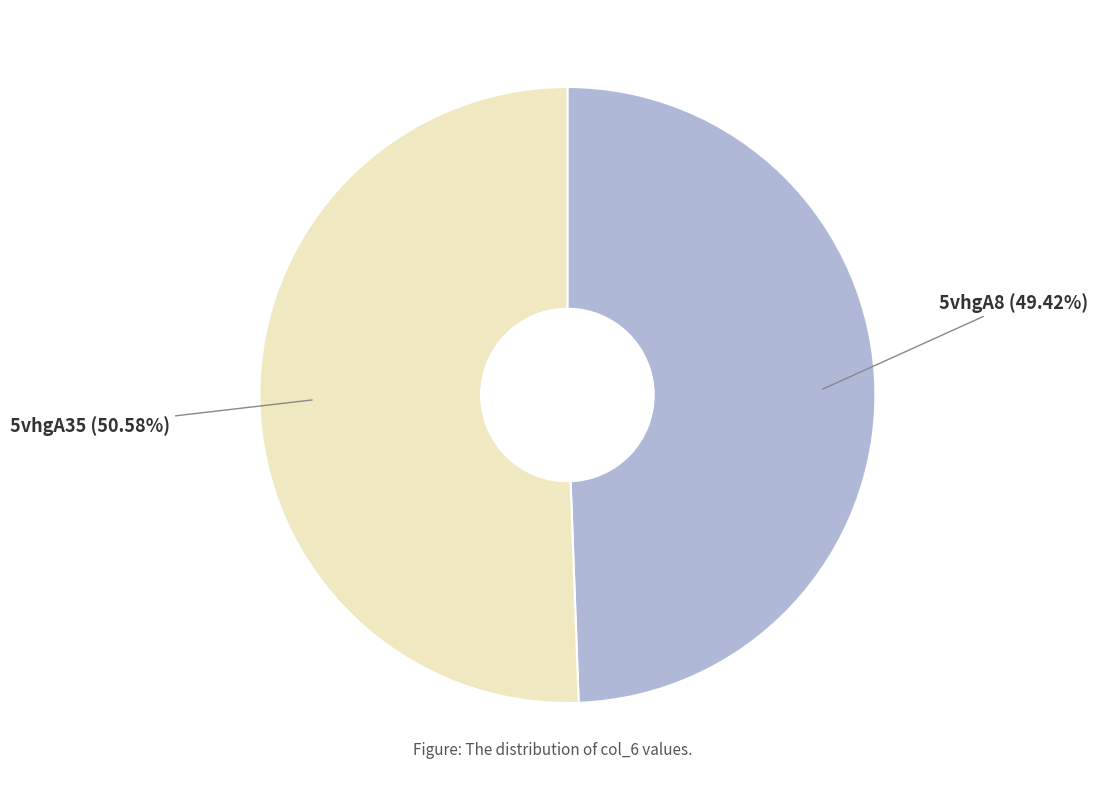

To the nearest percent, what is the difference between the largest and smallest slice percentages?

1%